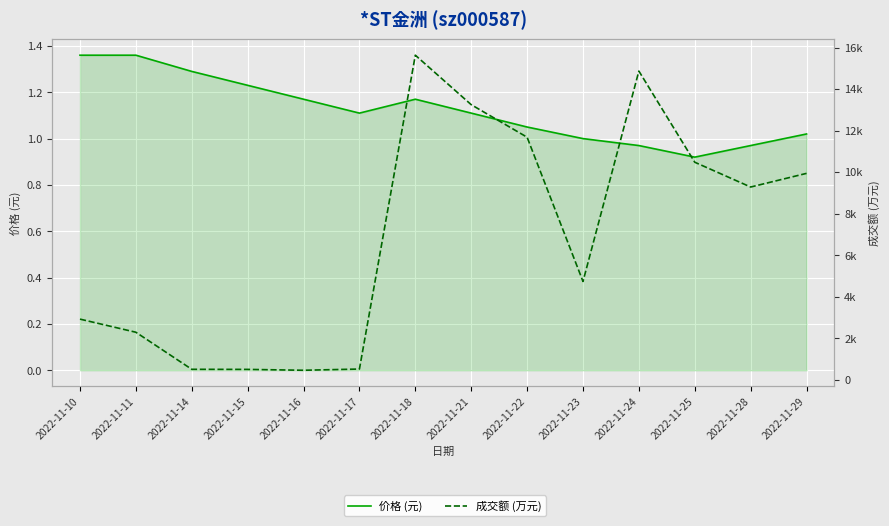

What is the average value of the 价格 (元) series?

1.1